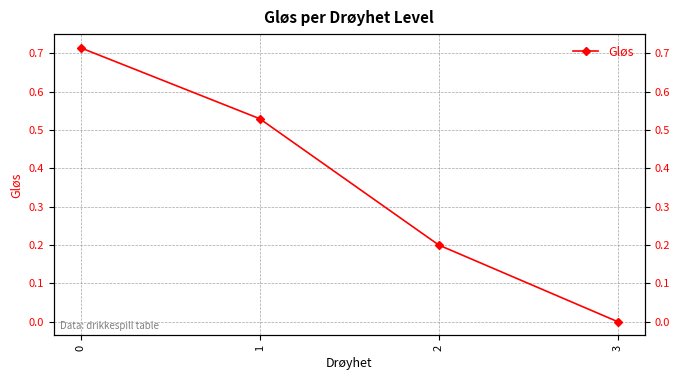

How many distinct data groups are displayed?

1